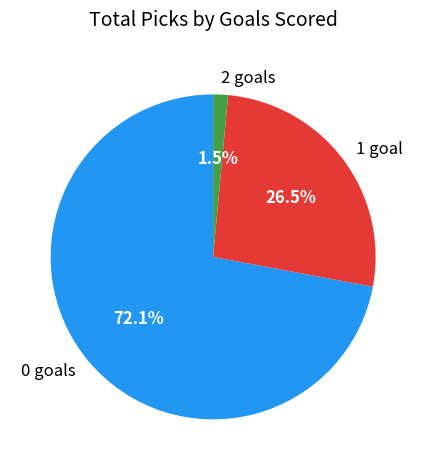

Does 0 goals account for over 50% of the chart?

Yes